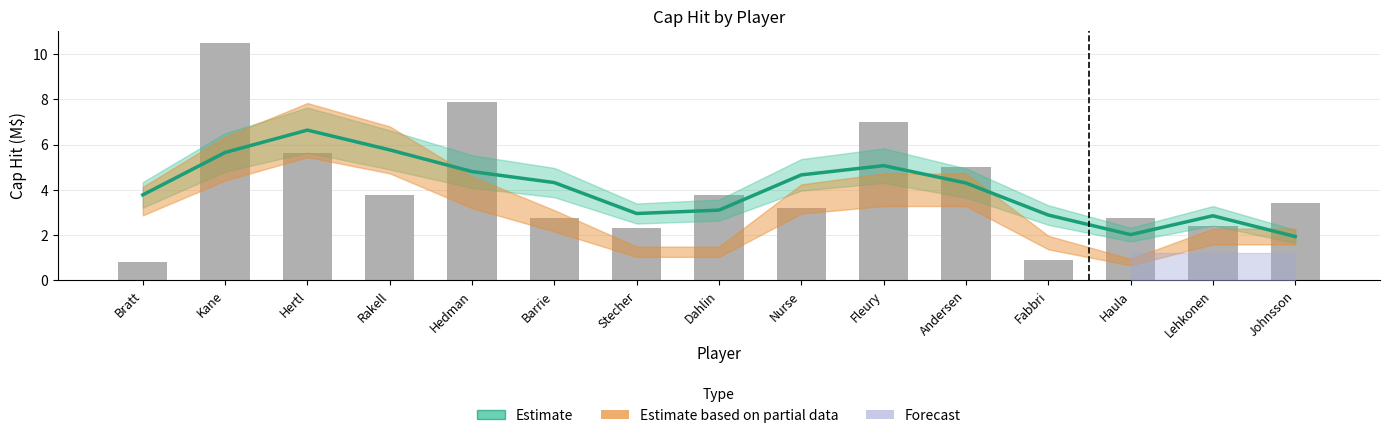

Reading left to right, list all the values displayed in this chart.

Bratt=3.8	Kane=5.7	Hertl=6.6	Rakell=5.8	Hedman=4.8	Barrie=4.3	Stecher=3.0	Dahlin=3.1	Nurse=4.7	Fleury=5.1	Andersen=4.3	Fabbri=2.9	Haula=2.0	Lehkonen=2.9	Johnsson=1.9